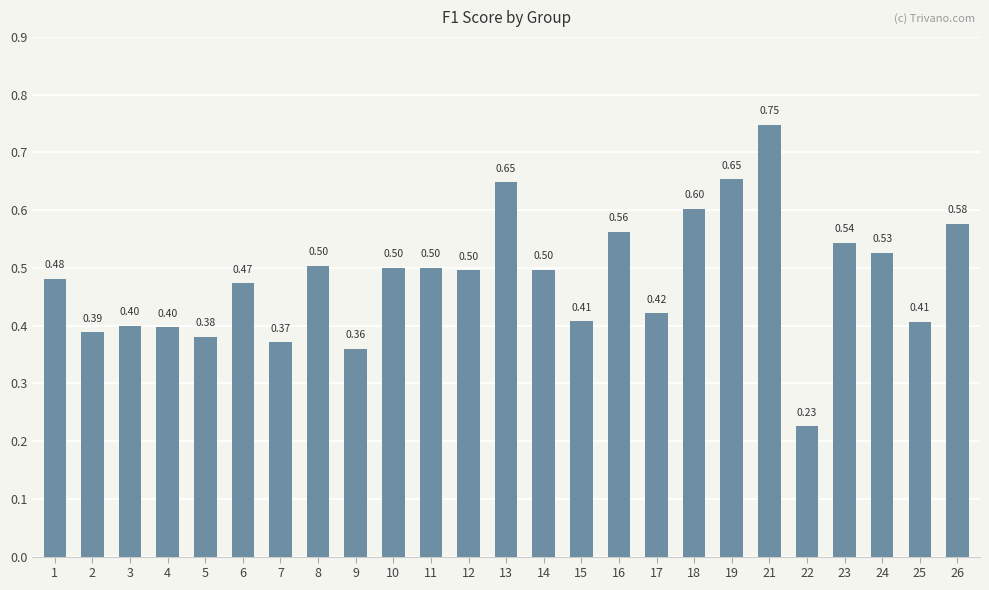

What is the change in value from 12 to 19?

+0.2